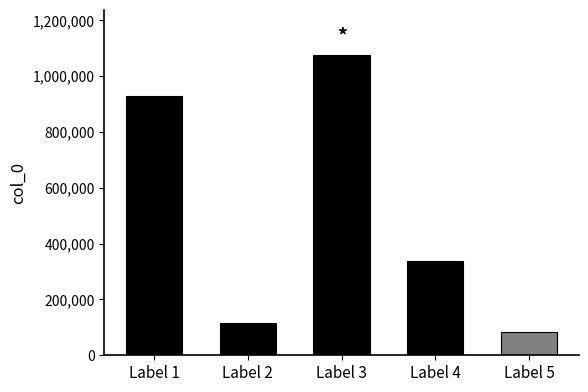

Rank the categories by value from highest to lowest.

Label 3, Label 1, Label 4, Label 2, Label 5